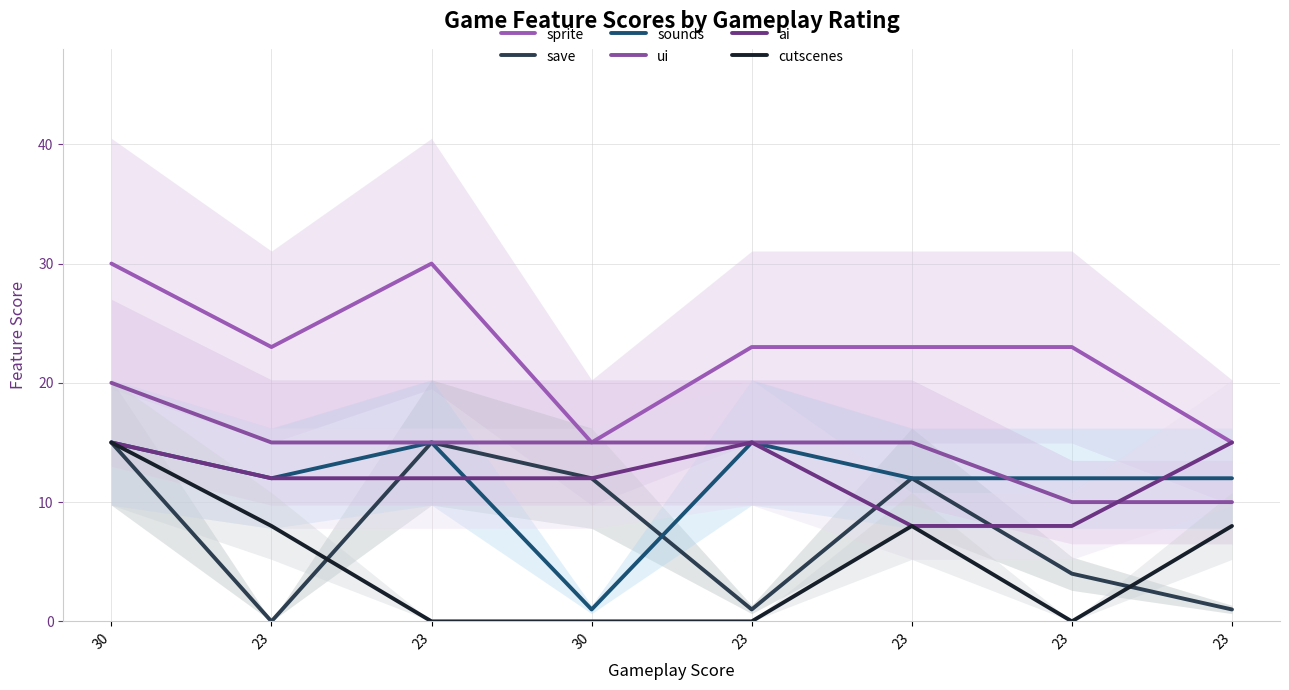

What is the spread (max minus min) of values at 23?

23